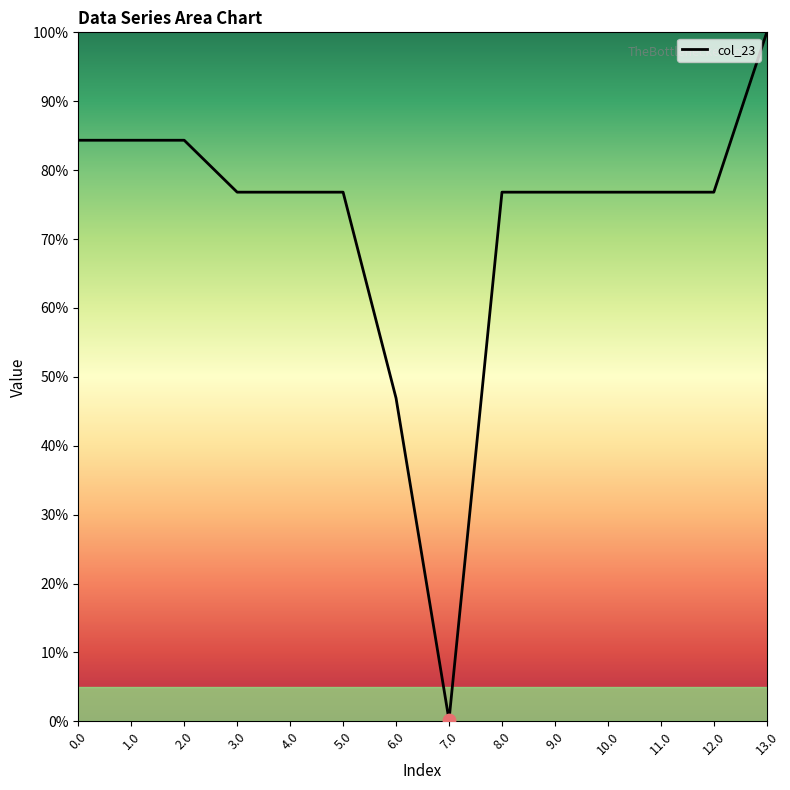

Is this an area chart (filled region under the line)?

Yes